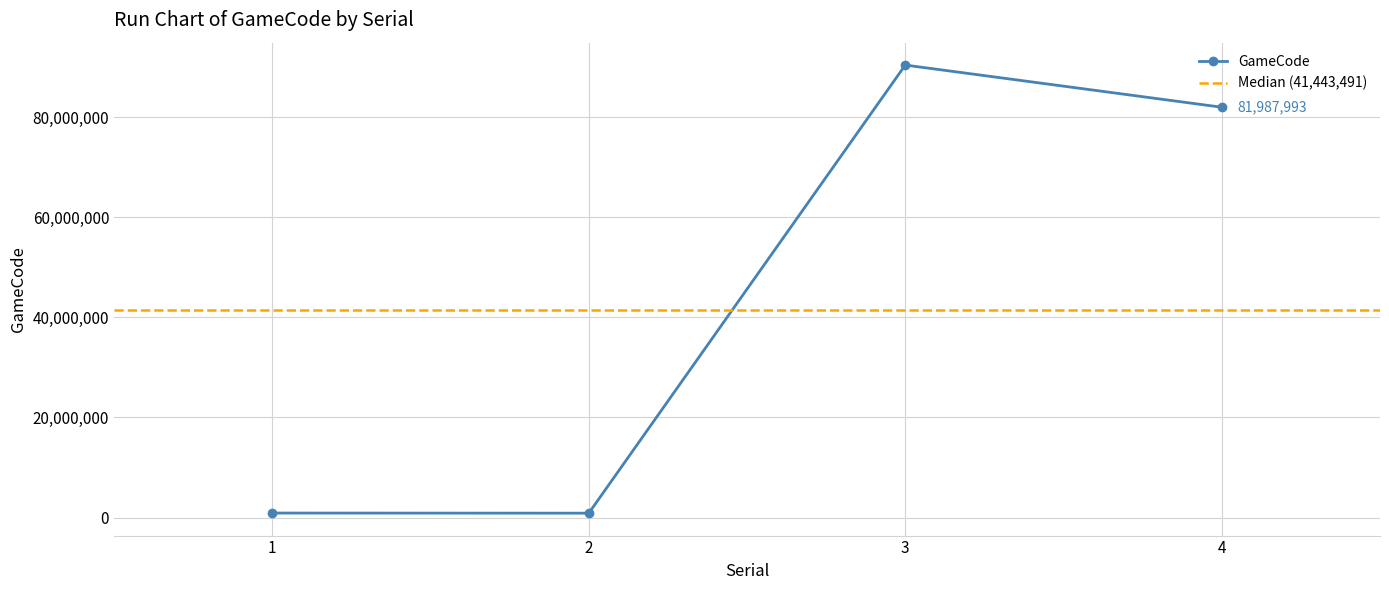

What is the difference between the maximum and minimum values?

89536767